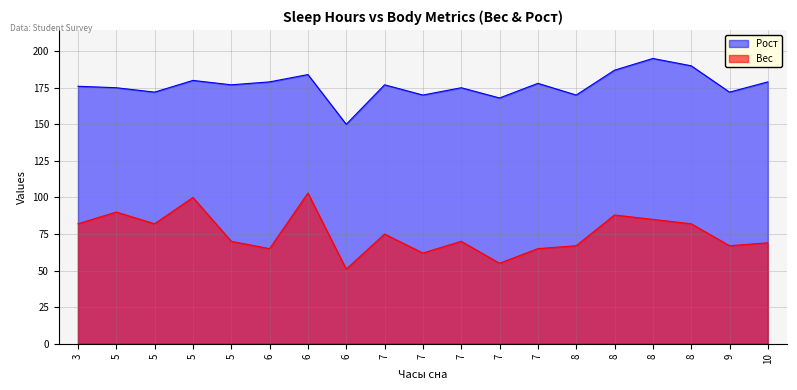

List the series in order of their overall mean, lowest first.

Вес, Рост